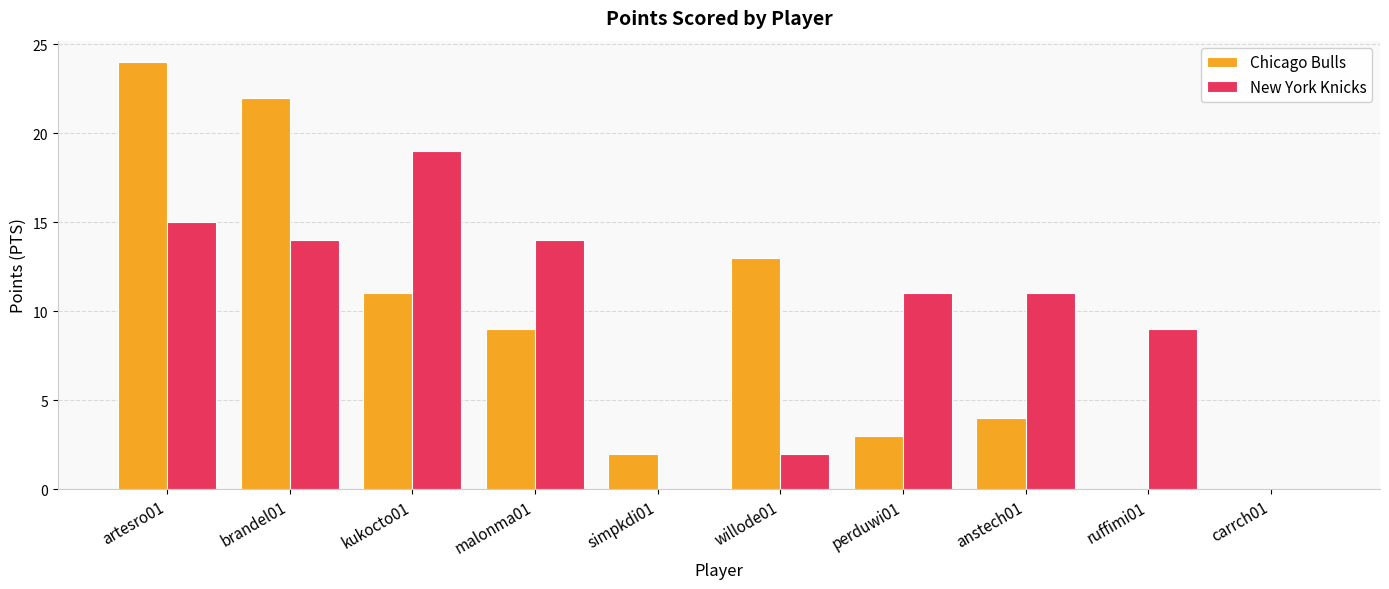

Is it true that New York Knicks equals 2 at willode01?

True